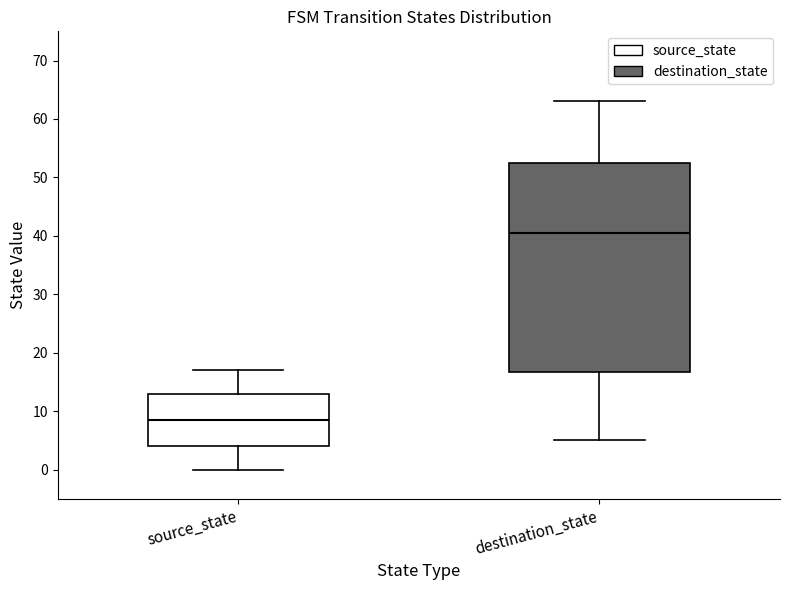

Reading left to right, read every box against the y-axis: the position of its median line, the range the box covers, and the ends of its whiskers. The values are not printed on the chart, so give them approximately, as read against the axis.

source_state: median 9, box 4 to 13, whiskers 0 to 17
destination_state: median 41, box 17 to 53, whiskers 5 to 63